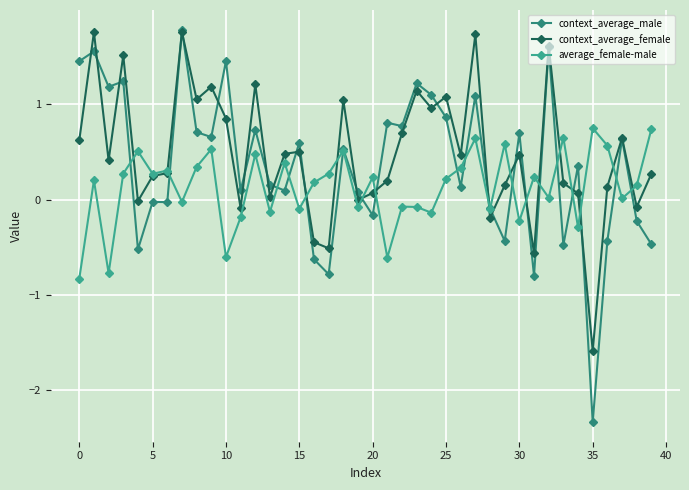

Does the chart display data point markers on the line(s)?

Yes